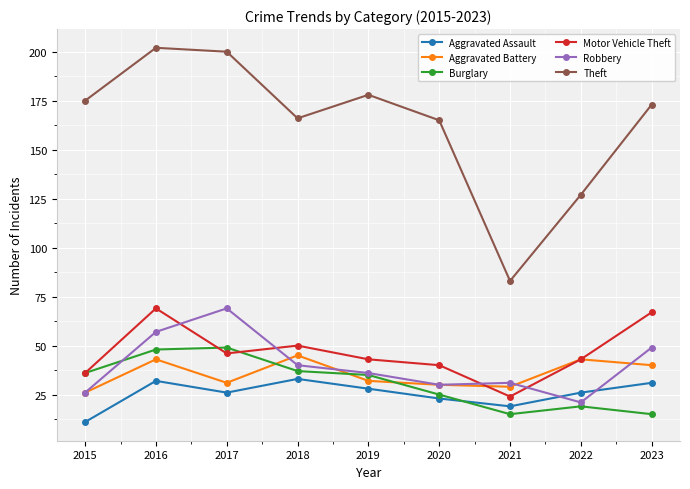

Which series changed the most between 2020 and 2023?

Motor Vehicle Theft